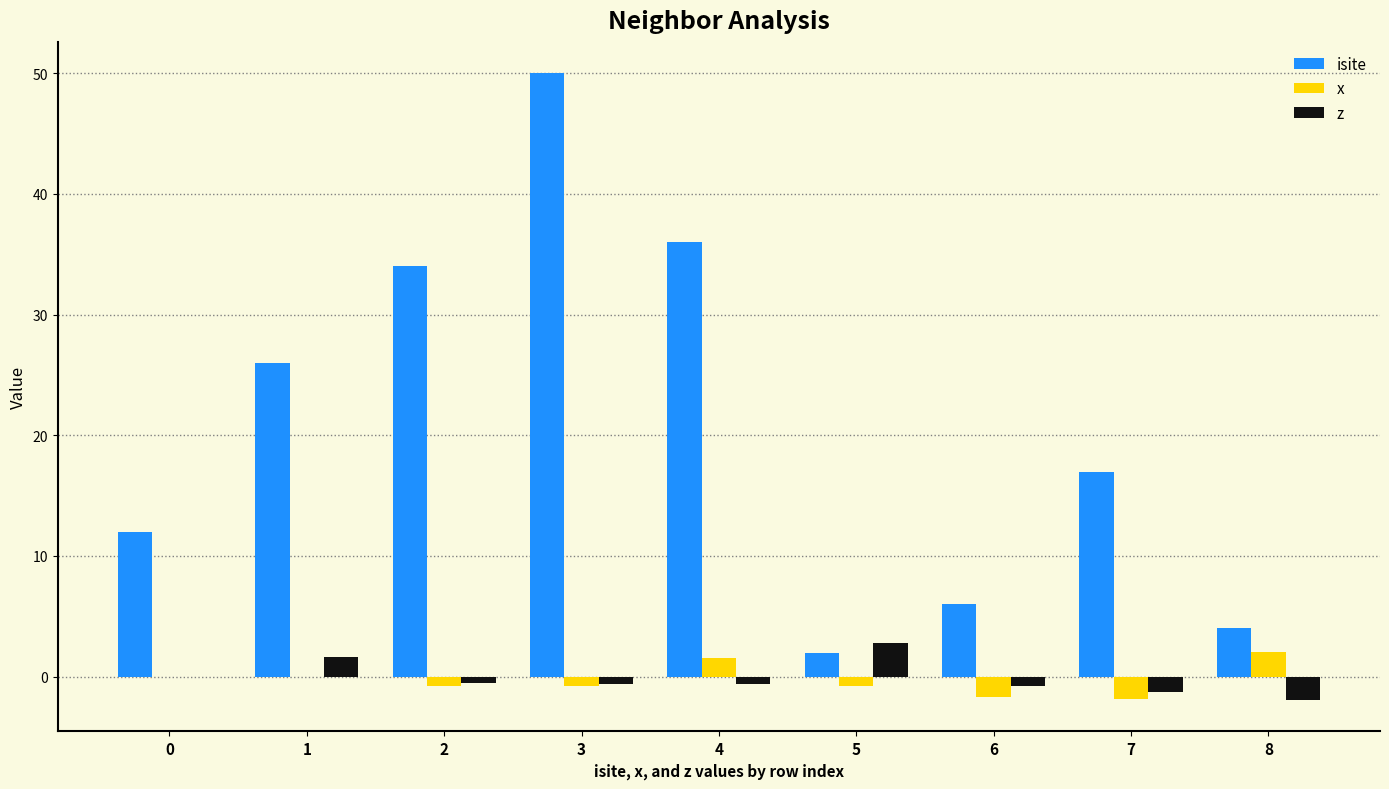

Which category has the highest value in the isite series?

3